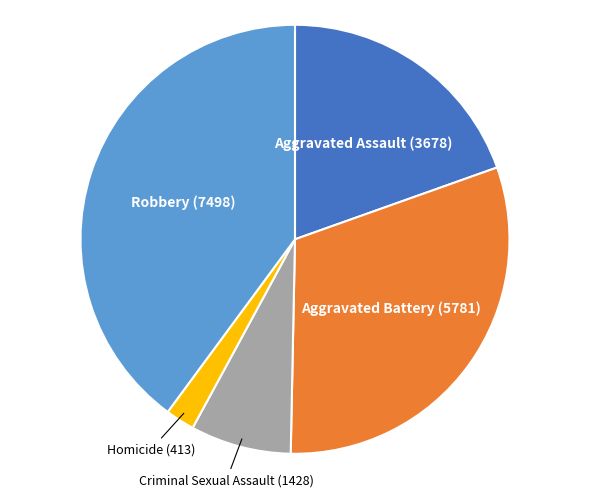

Does any single category account for the majority?

No